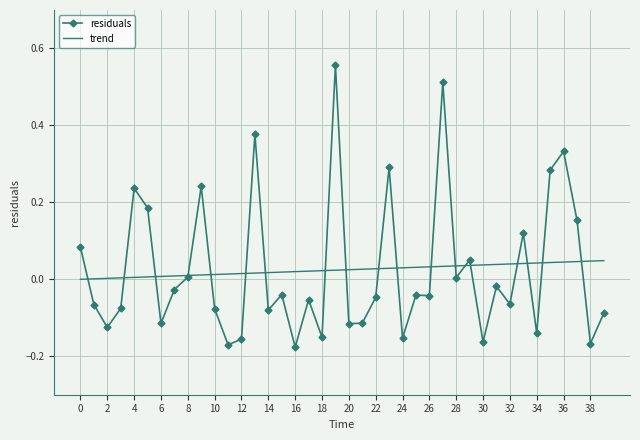

Rank the series by their maximum value, from highest to lowest.

residuals, trend